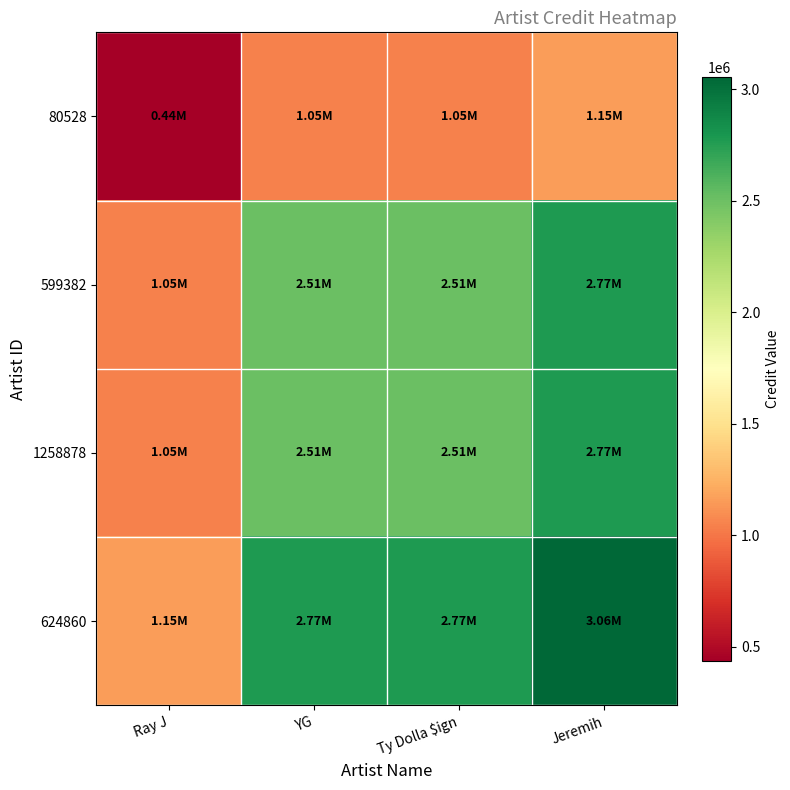

At which category does the chart reach its peak across all series?

Jeremih